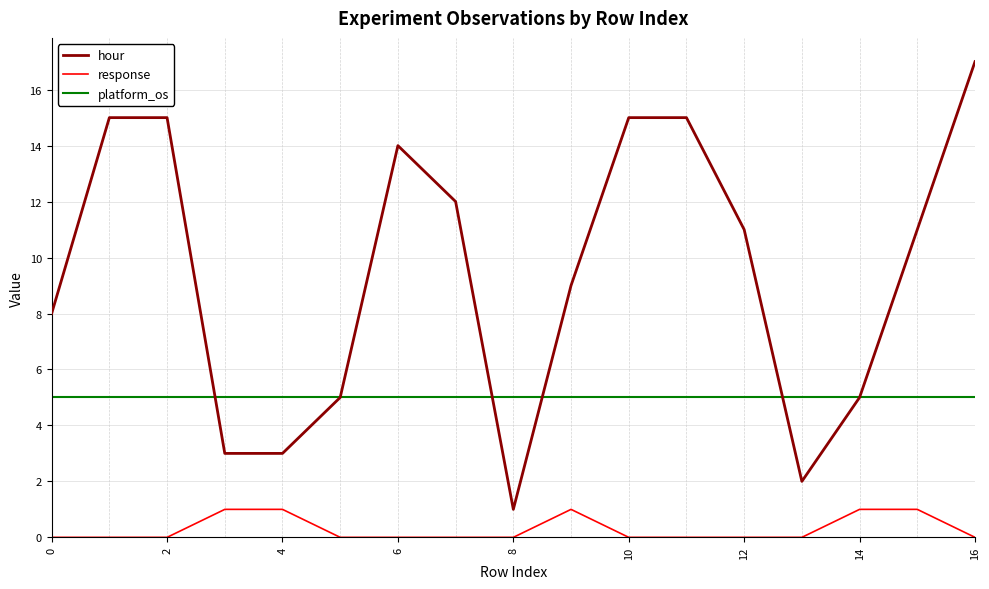

How many values in the hour series are below 11?

8